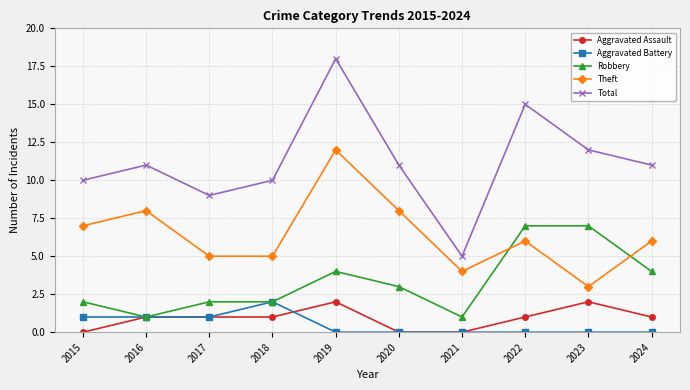

Reading left to right, transcribe all the data shown in this chart.

Aggravated Assault: 0	1	1	1	2	0	0	1	2	1
Aggravated Battery: 1	1	1	2	0	0	0	0	0	0
Robbery: 2	1	2	2	4	3	1	7	7	4
Theft: 7	8	5	5	12	8	4	6	3	6
Total: 10	11	9	10	18	11	5	15	12	11